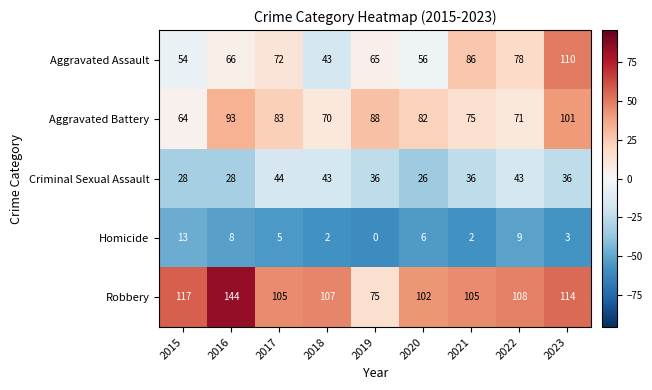

The Aggravated Battery series shows 88 at 2019. True or false?

True